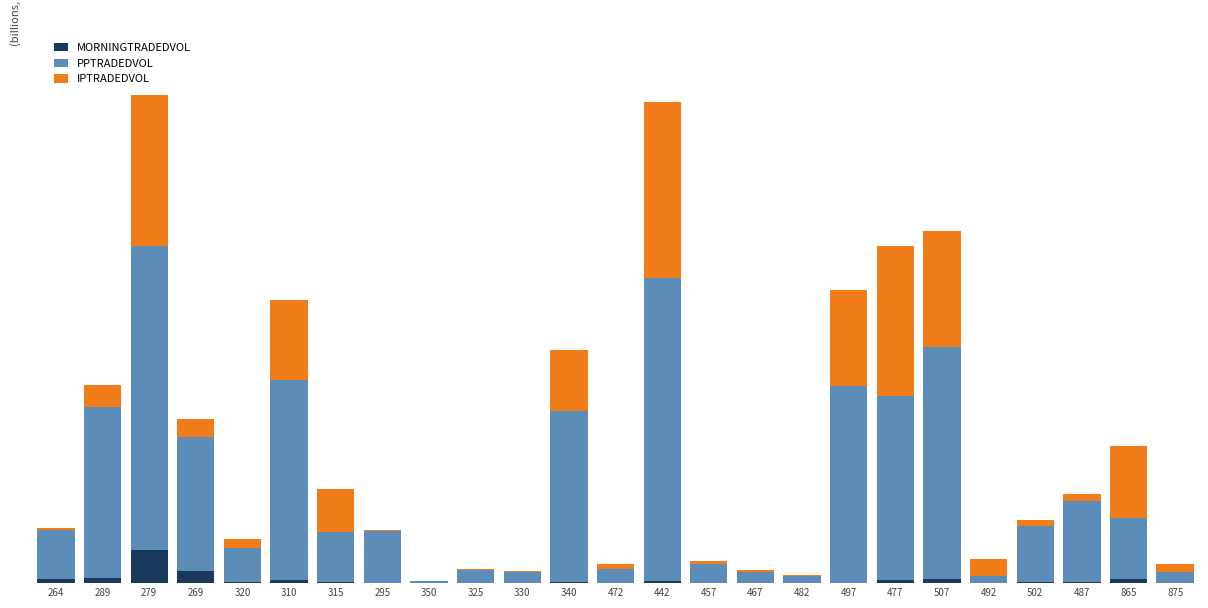

What are all the series names shown in the legend?

MORNINGTRADEDVOL, PPTRADEDVOL, IPTRADEDVOL